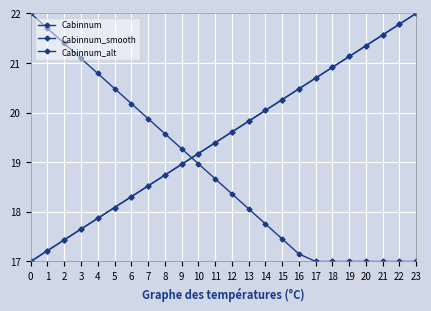

Which series has the largest total across all categories?

Cabinnum